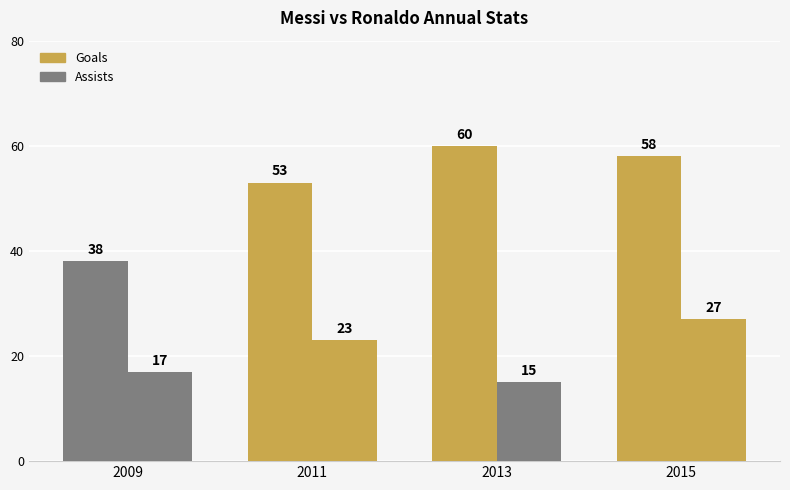

Rank the series by their maximum value, from highest to lowest.

Goals, Assists